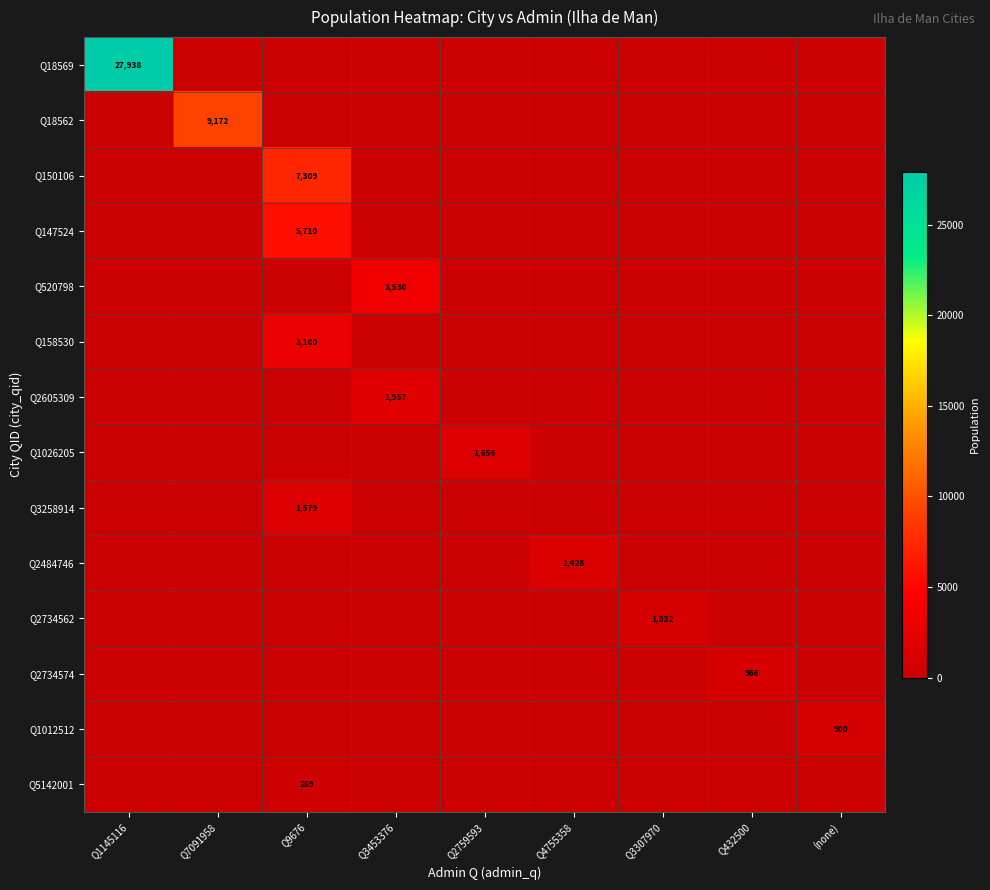

Which category has the lowest value in the Q5142001 series?

Q1145116